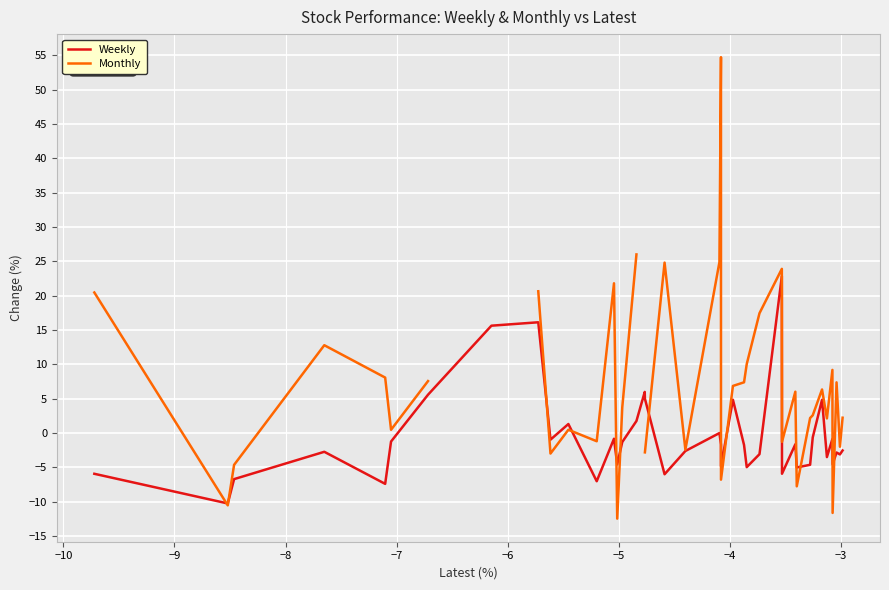

How many values in Weekly are above zero?

10